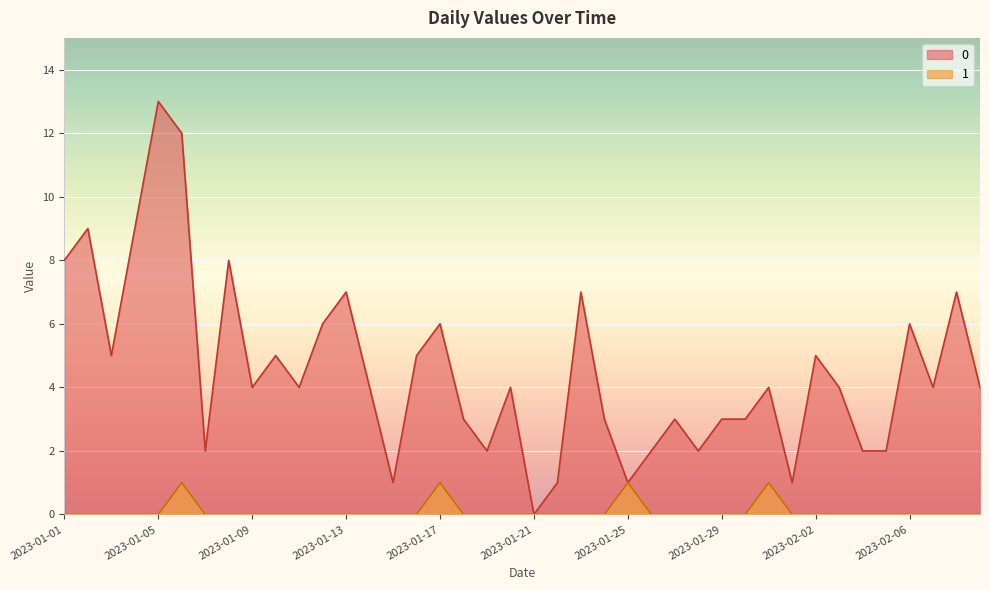

Reading left to right, transcribe all the data shown in this chart.

0: 8	9	5	9	13	12	2	8	4	5	4	6	7	4	1	5	6	3	2	4	0	1	7	3	1	2	3	2	3	3	4	1	5	4	2	2	6	4	7	4
1: 0	0	0	0	0	1	0	0	0	0	0	0	0	0	0	0	1	0	0	0	0	0	0	0	1	0	0	0	0	0	1	0	0	0	0	0	0	0	0	0